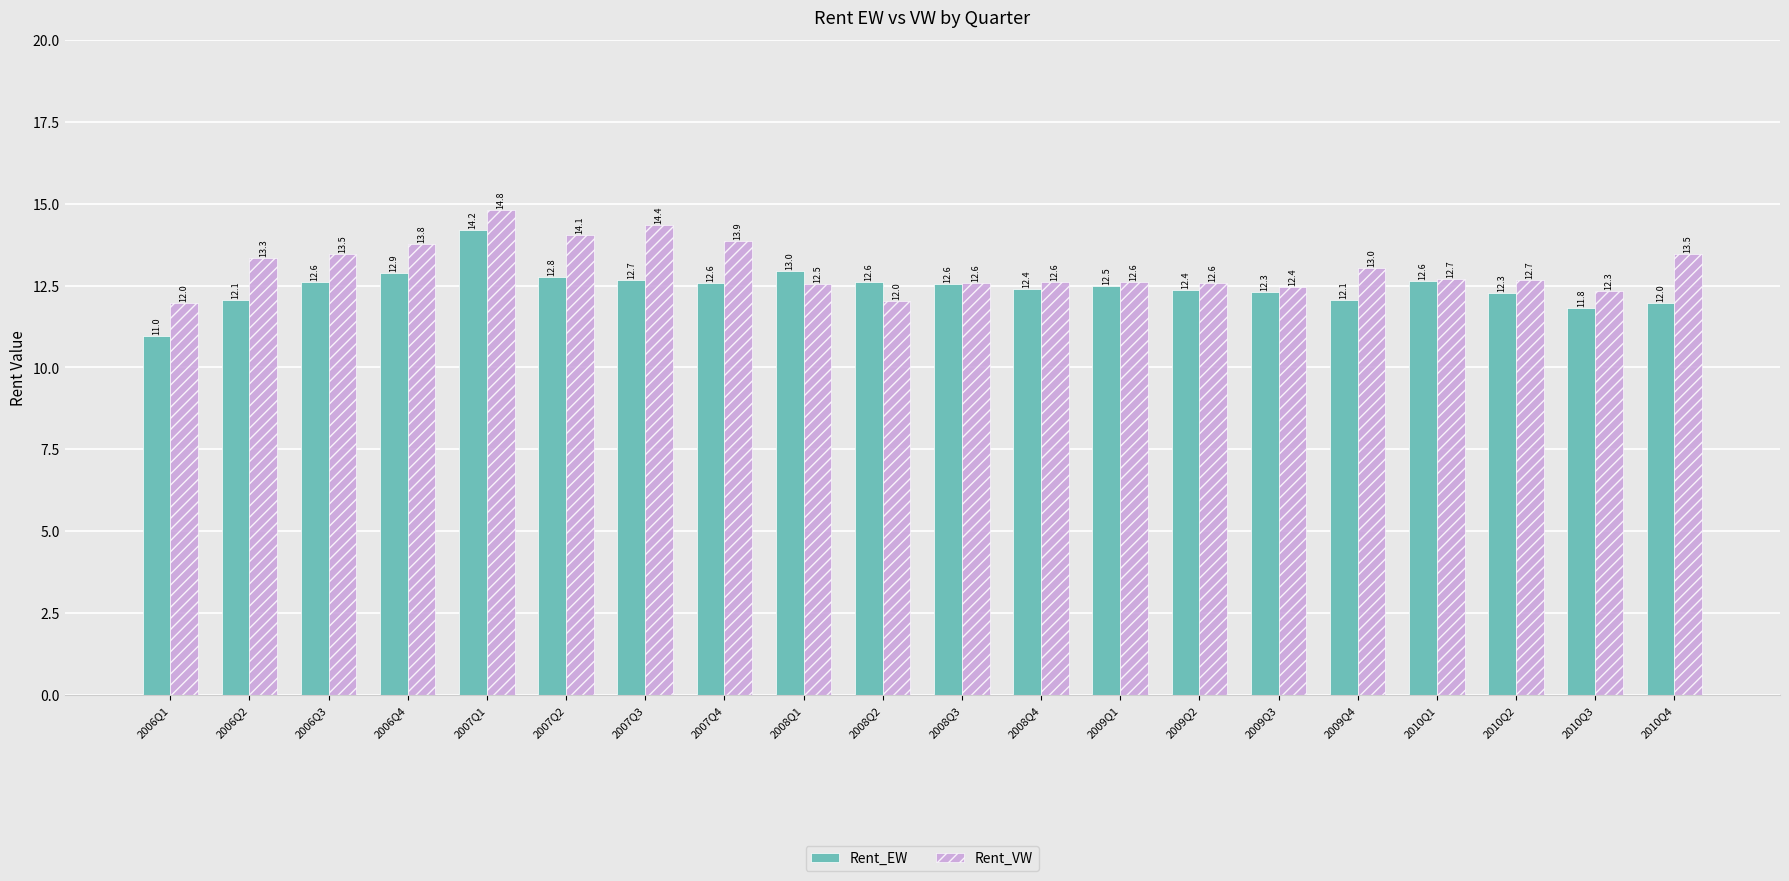

Reading left to right, list all the values displayed in this chart.

Rent_EW: 11.0	12.1	12.6	12.9	14.2	12.8	12.7	12.6	13.0	12.6	12.6	12.4	12.5	12.4	12.3	12.1	12.6	12.3	11.8	12.0
Rent_VW: 12.0	13.3	13.5	13.8	14.8	14.1	14.4	13.9	12.5	12.0	12.6	12.6	12.6	12.6	12.4	13.0	12.7	12.7	12.3	13.5